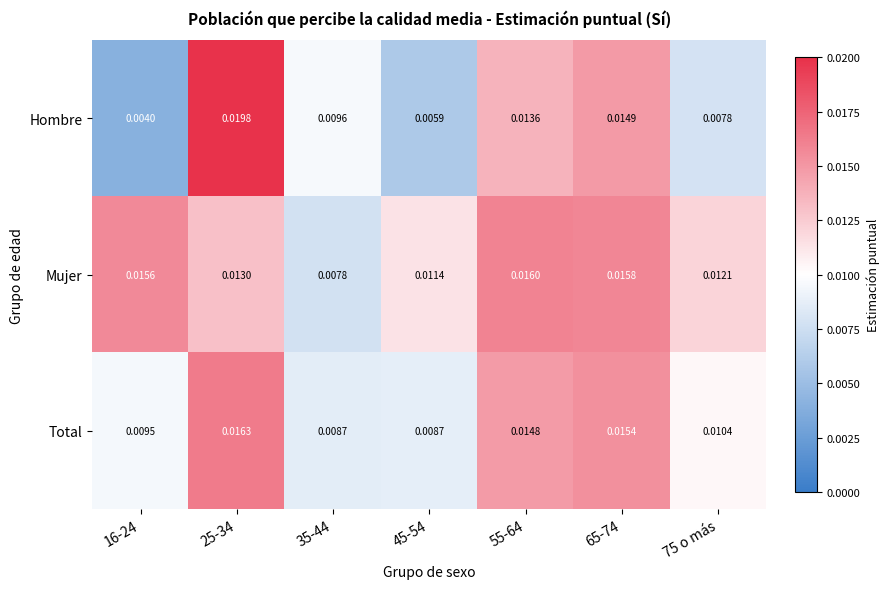

Rank the series at 65-74 from highest to lowest value.

Mujer, Total, Hombre